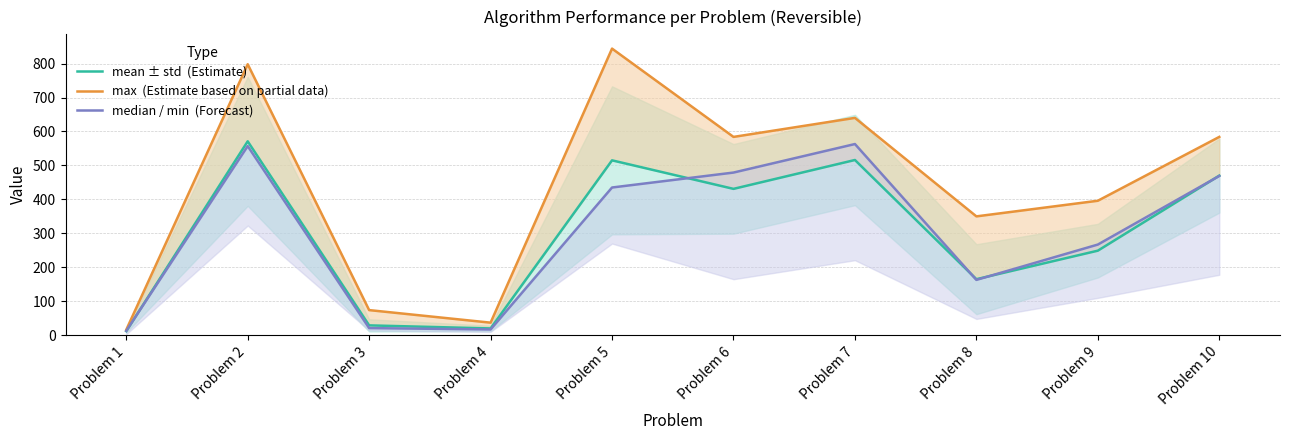

What is the spread (max minus min) of values at Problem 3?

53